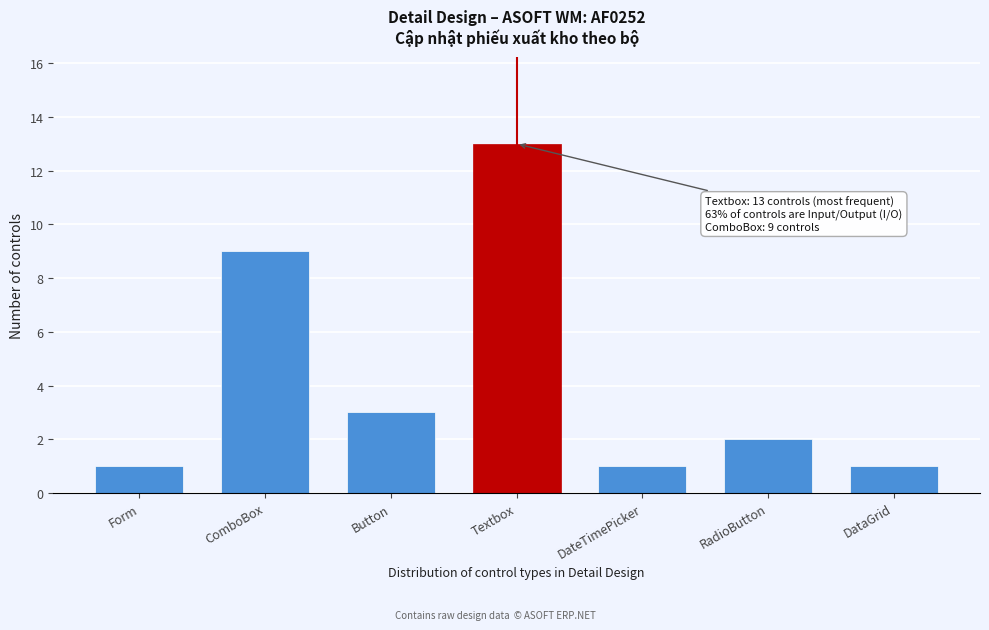

Reading left to right, list all the values displayed in this chart.

Form=1	ComboBox=9	Button=3	Textbox=13	DateTimePicker=1	RadioButton=2	DataGrid=1